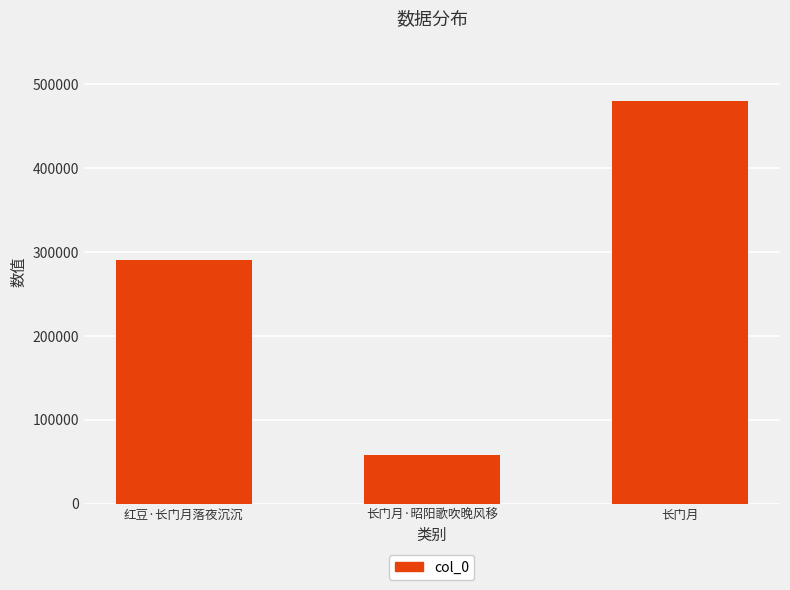

List the labels in order of value, largest first.

长门月, 红豆·长门月落夜沉沉, 长门月·昭阳歌吹晚风移